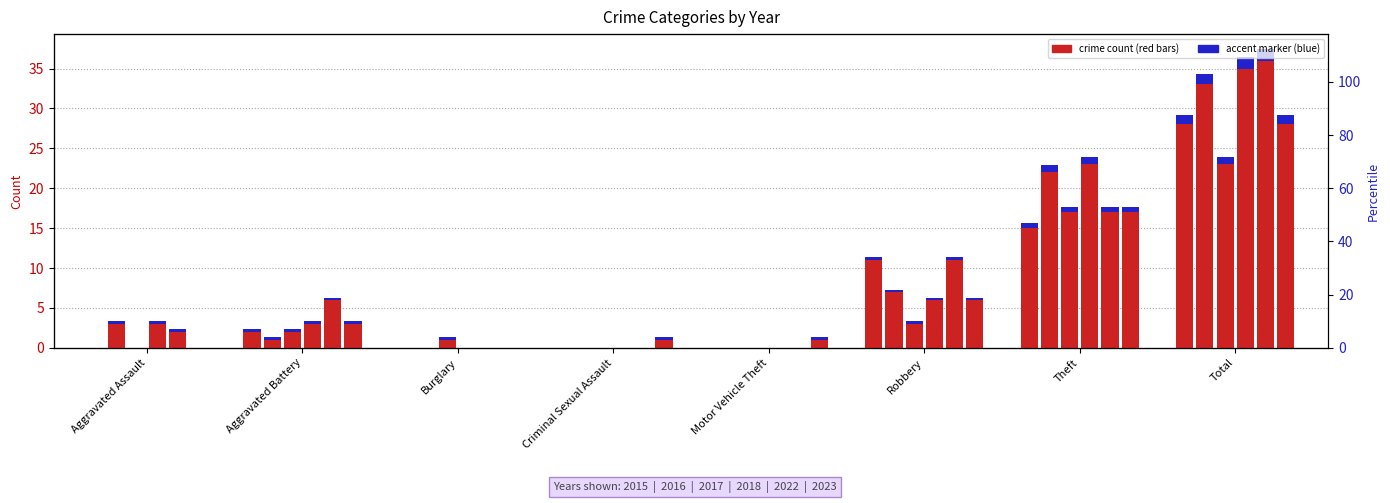

The 2017 series shows 0 at Motor Vehicle Theft. True or false?

True